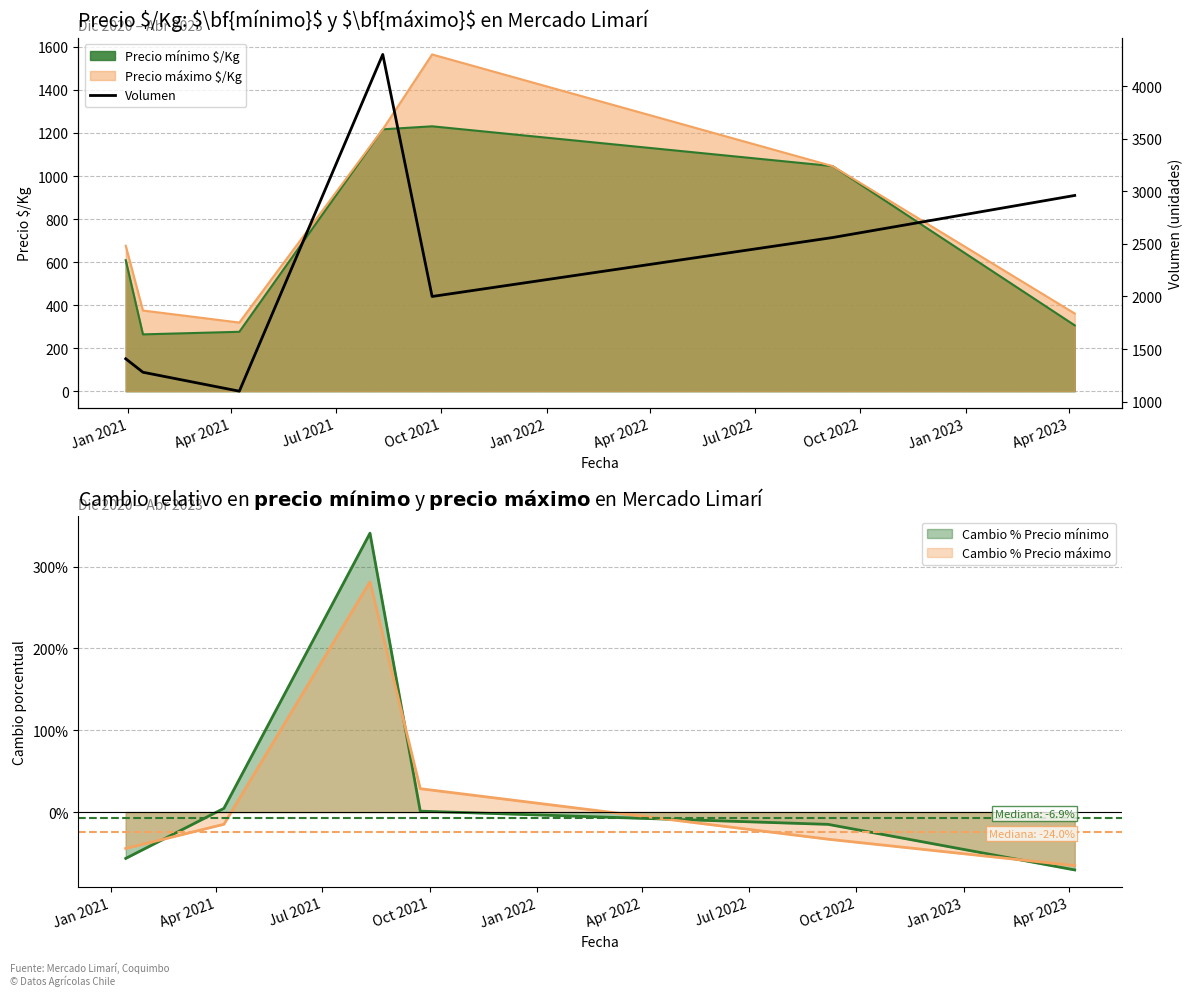

How many lines are shown in the chart?

1